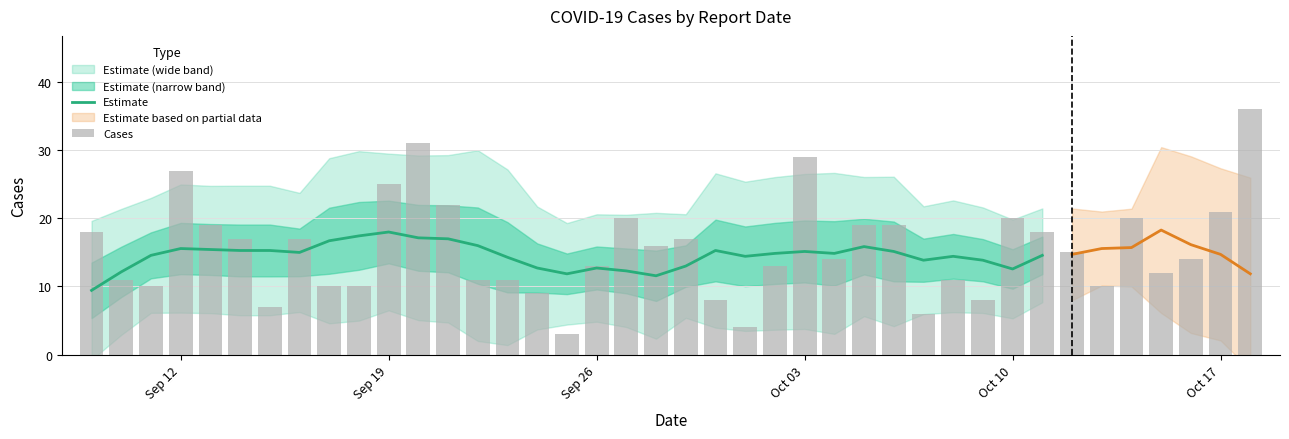

Is it true that the value at 2022-09-11 is 10?

True